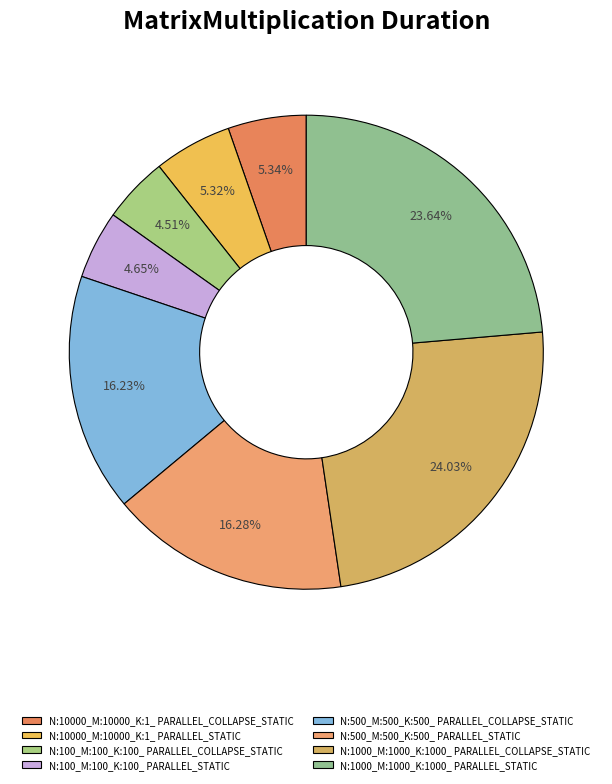

Is there a majority slice in this chart?

No